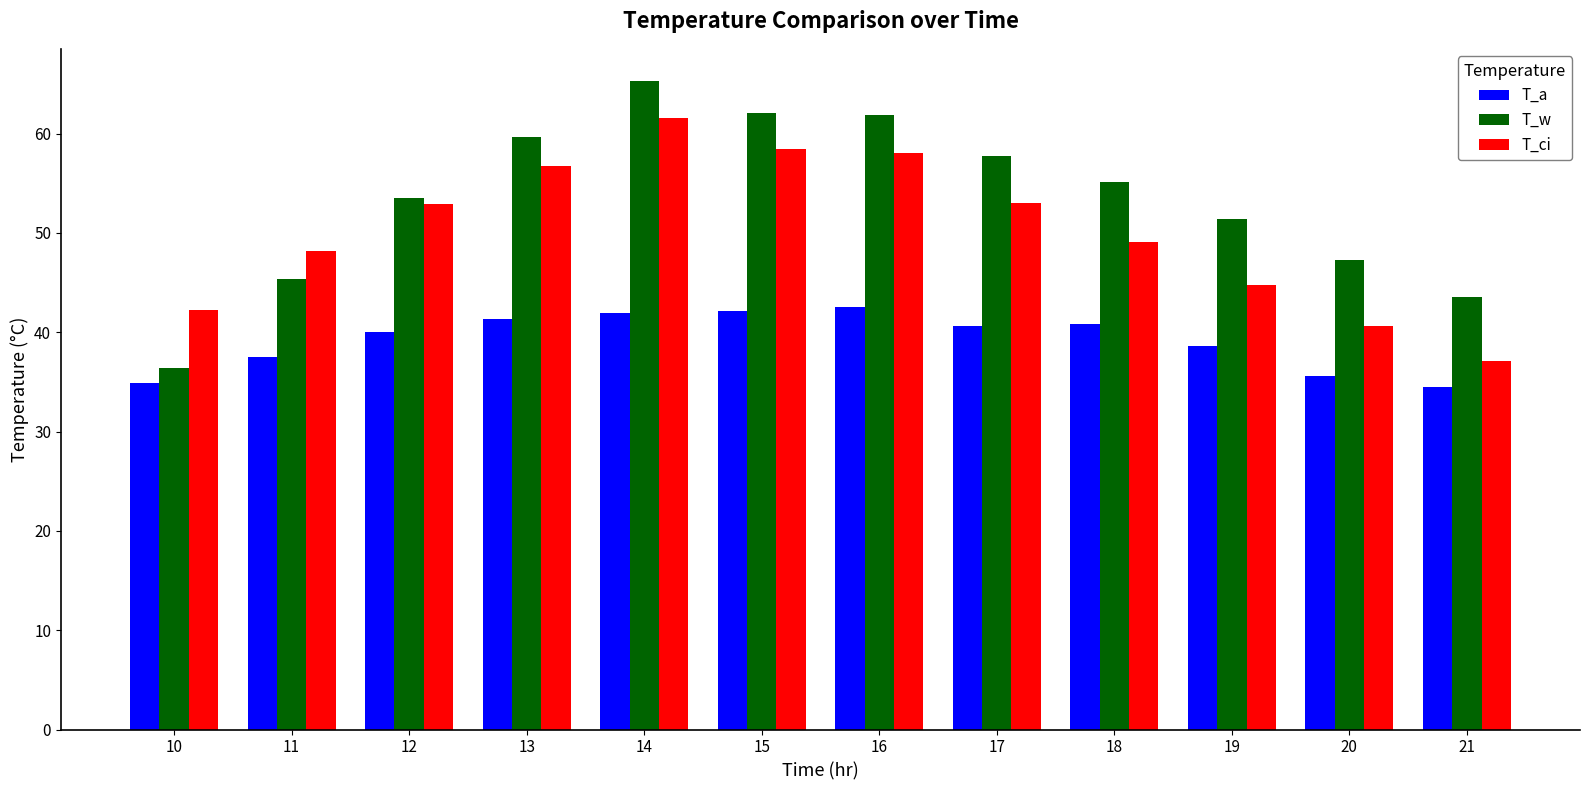

What is the sum of the T_ci values at 15 and 16?

116.5